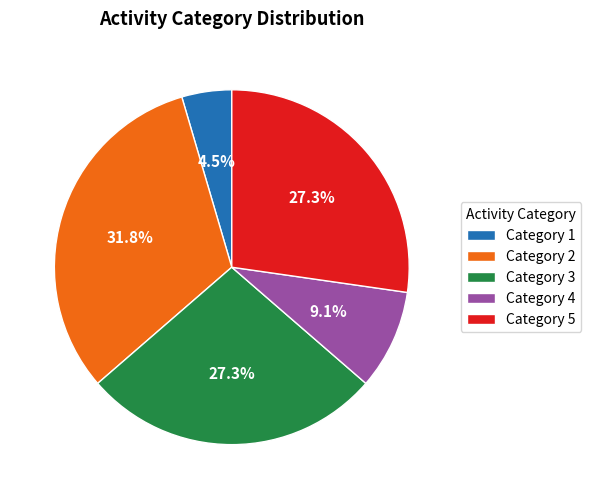

Is the sum of Category 3 and Category 5 greater than half?

Yes